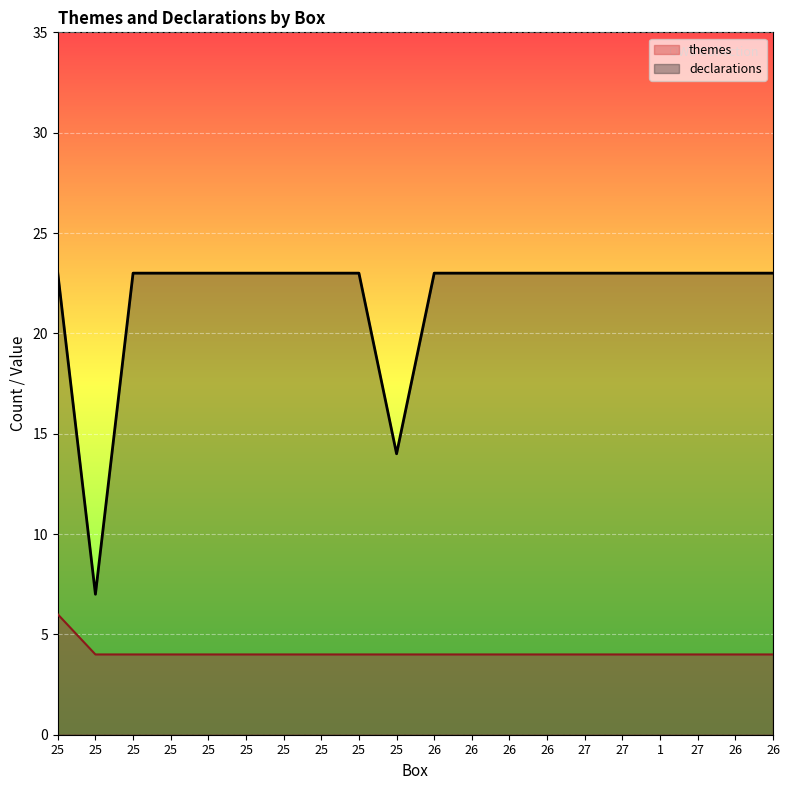

What is the approximate value of themes at 27?

4